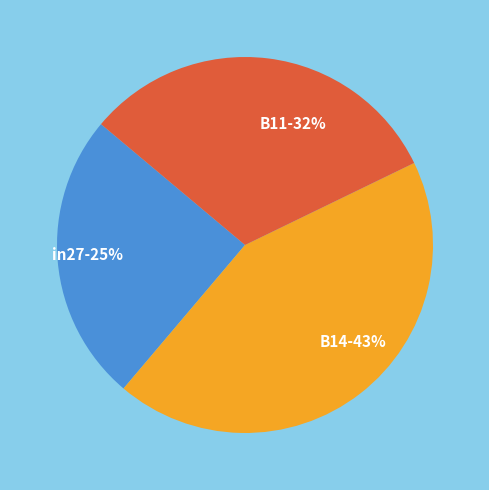

Is there any slice that represents more than half of the pie?

No